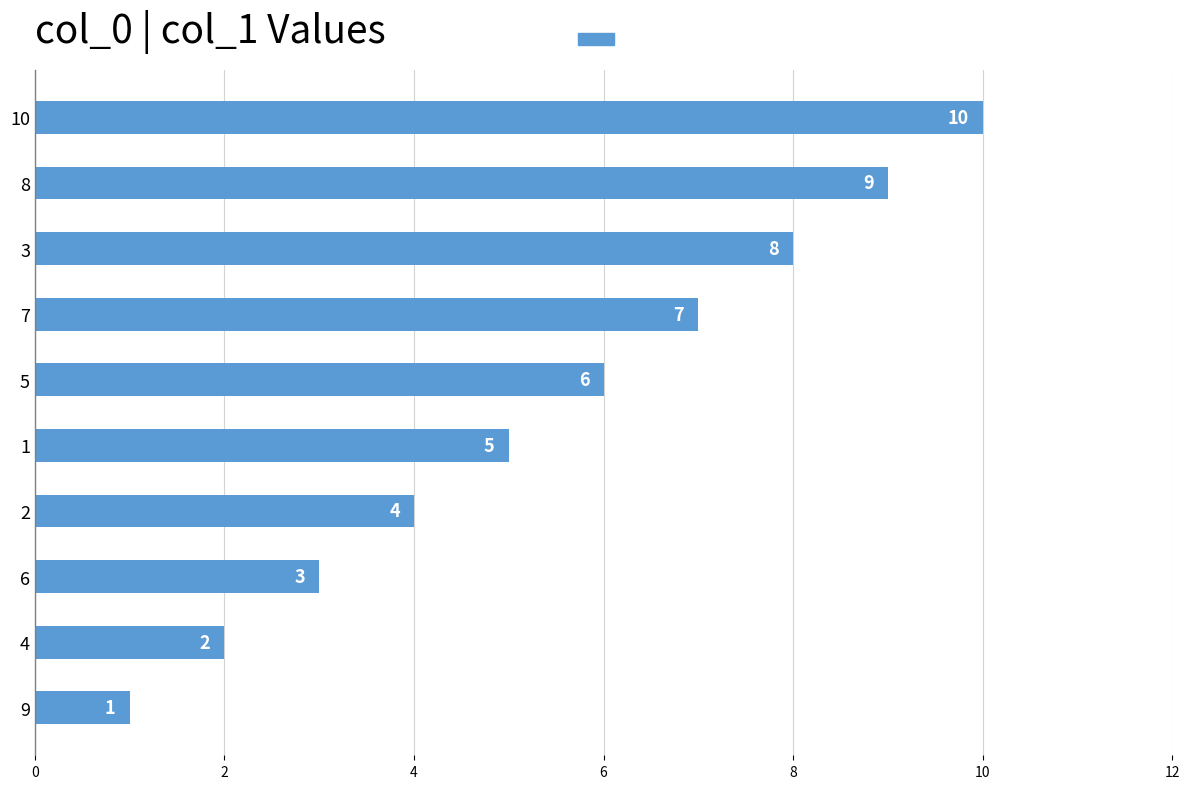

How many values are between 3 and 8?

6